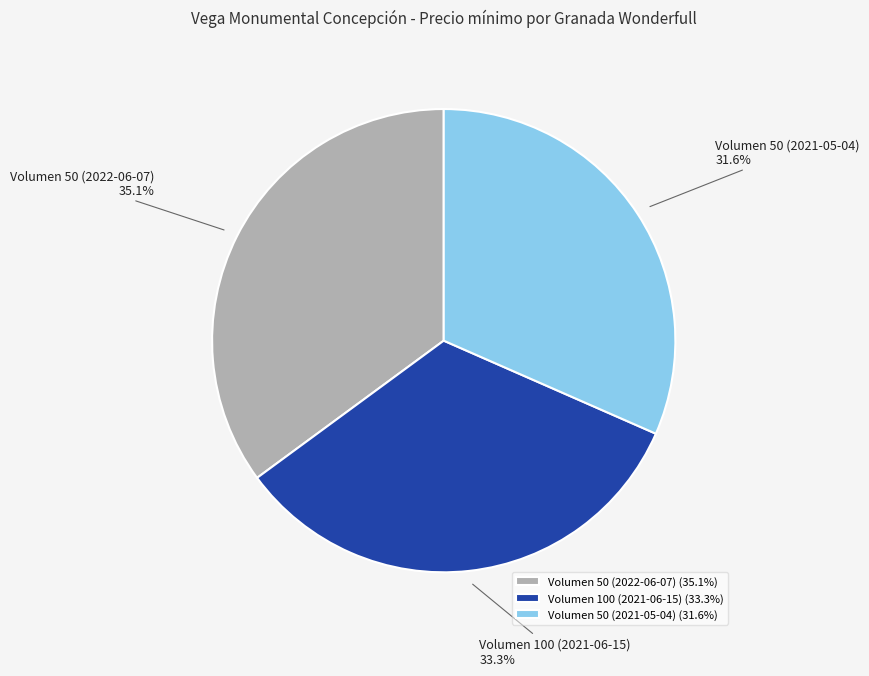

Is there any slice that represents more than half of the pie?

No